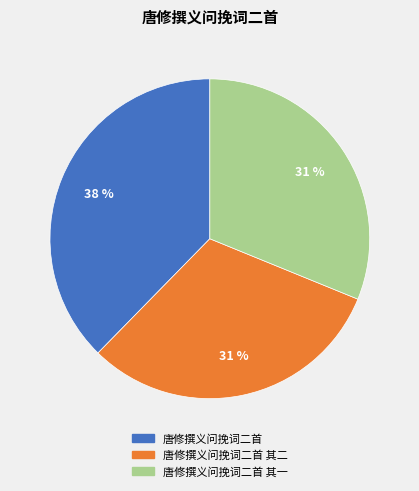

How many segments does this pie chart have?

3